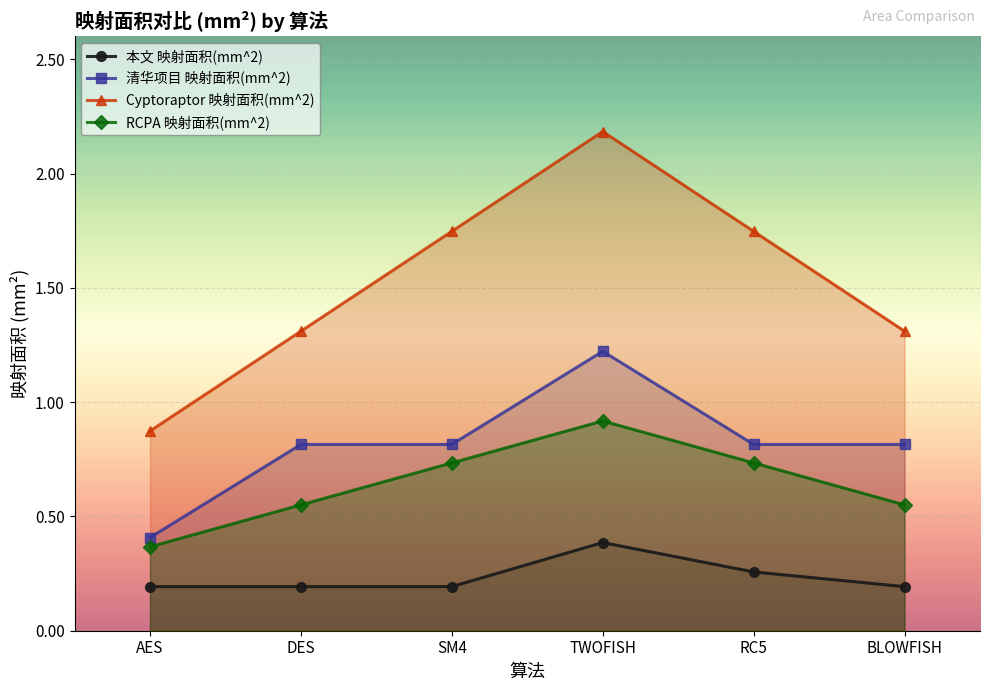

What is the sum of the Cyptoraptor 映射面积(mm^2) values at TWOFISH and DES?

3.5